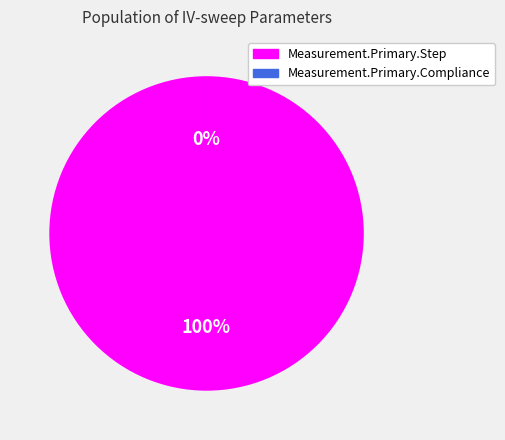

Is there a majority slice in this chart?

Yes